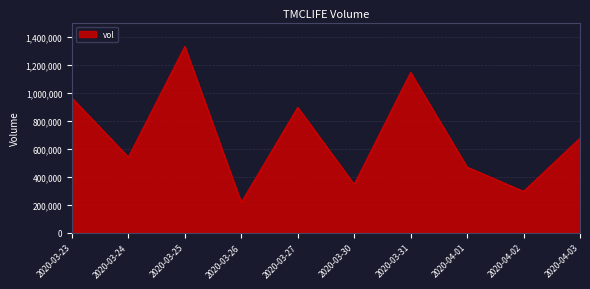

At which category does the data reach its first local peak?

2020-03-25